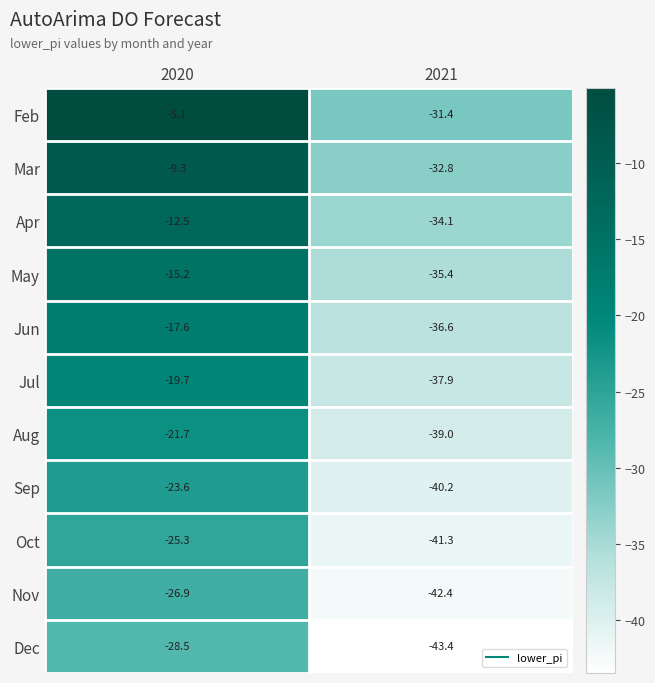

What is the difference between the highest and lowest values at 2020?

23.4